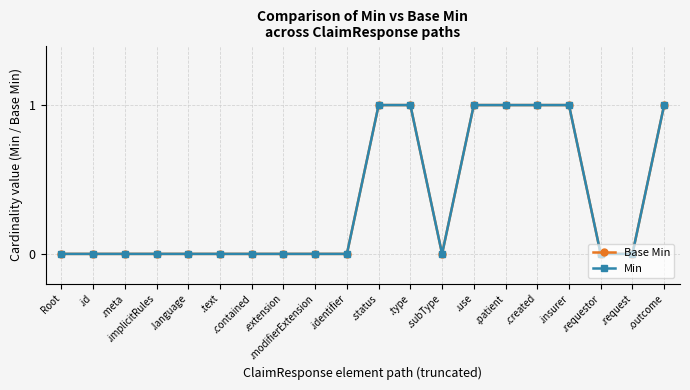

Where is the first local minimum for Base Min?

.subType